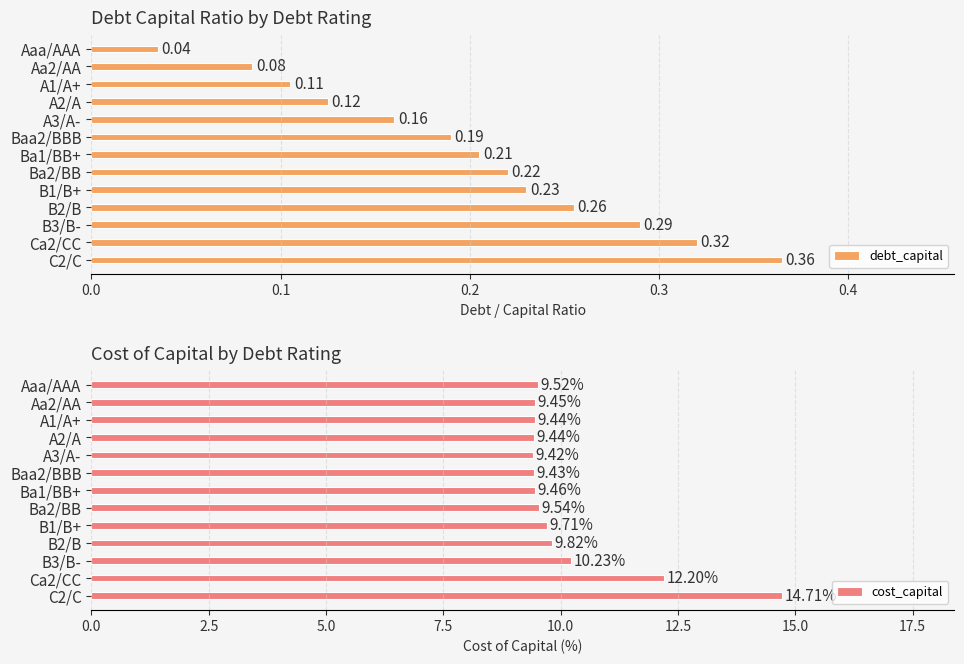

What is the sum of all cost_capital values?

132.4